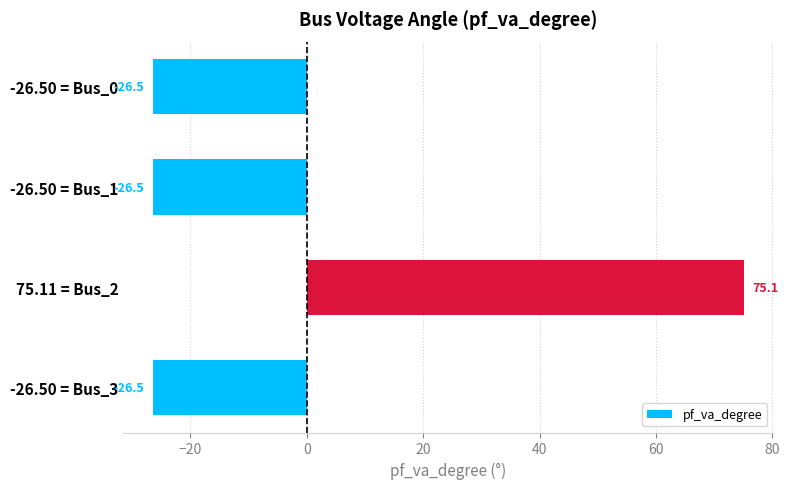

How many series are shown in this chart?

1